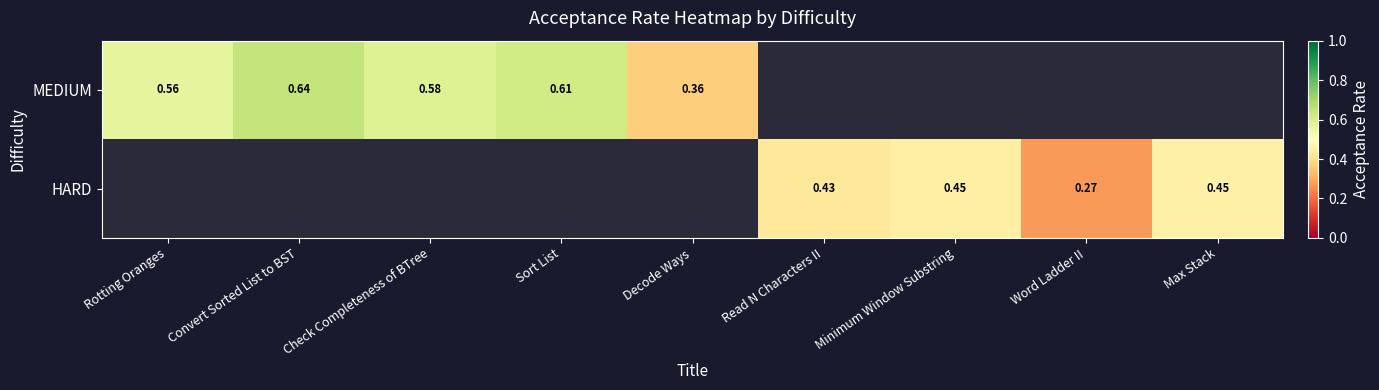

What is the greatest value displayed?

0.6